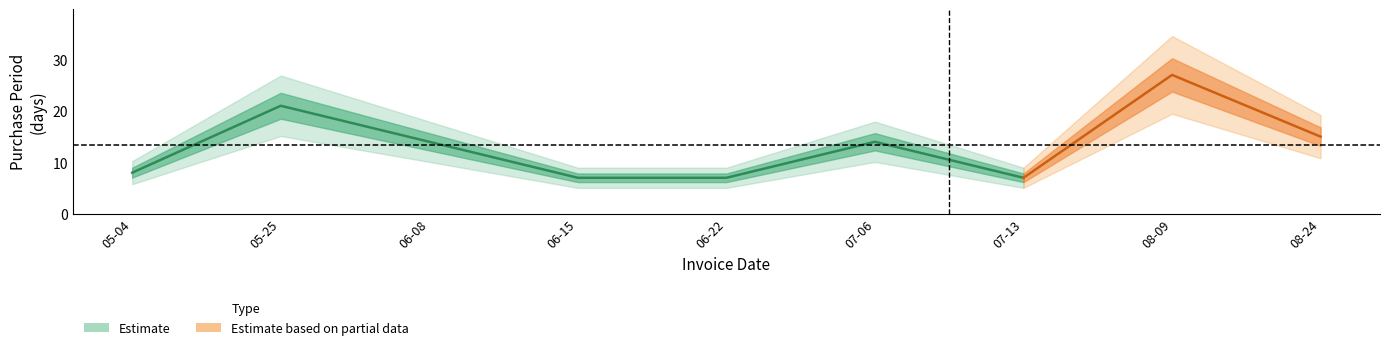

At which label does the data first exceed 14?

2016-05-25